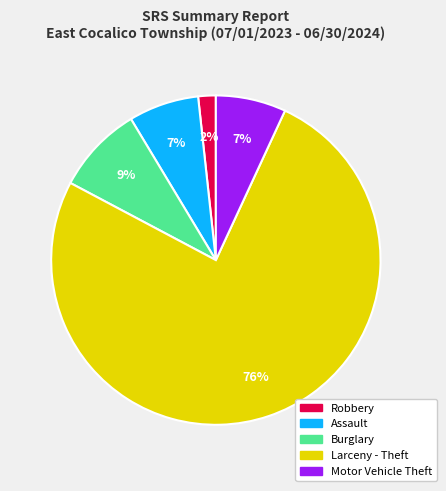

Count the number of slices in the pie.

5